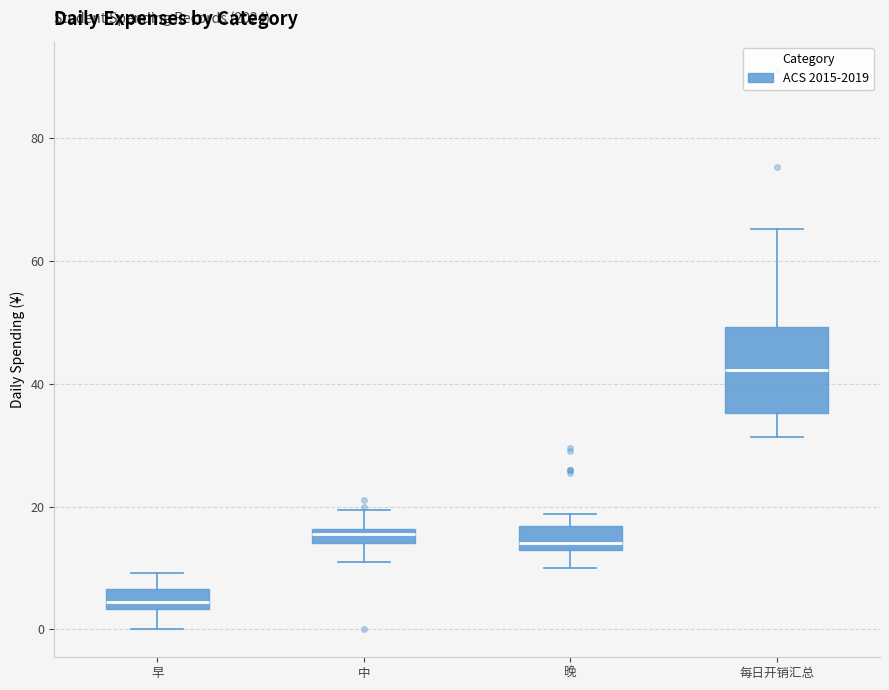

Which box is the tallest, from its lower edge to its upper edge?

每日开销汇总